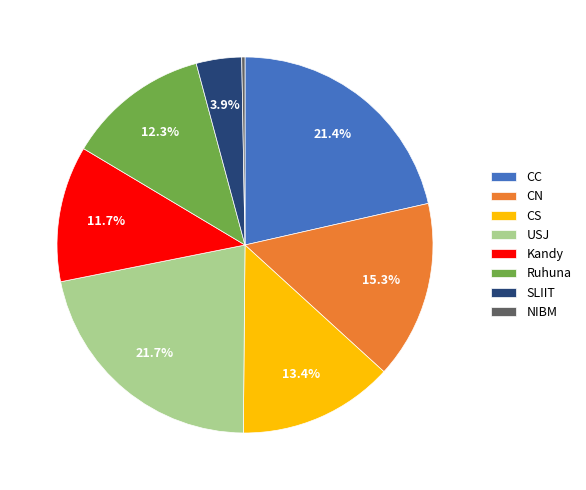

How many slices are in this pie chart?

8